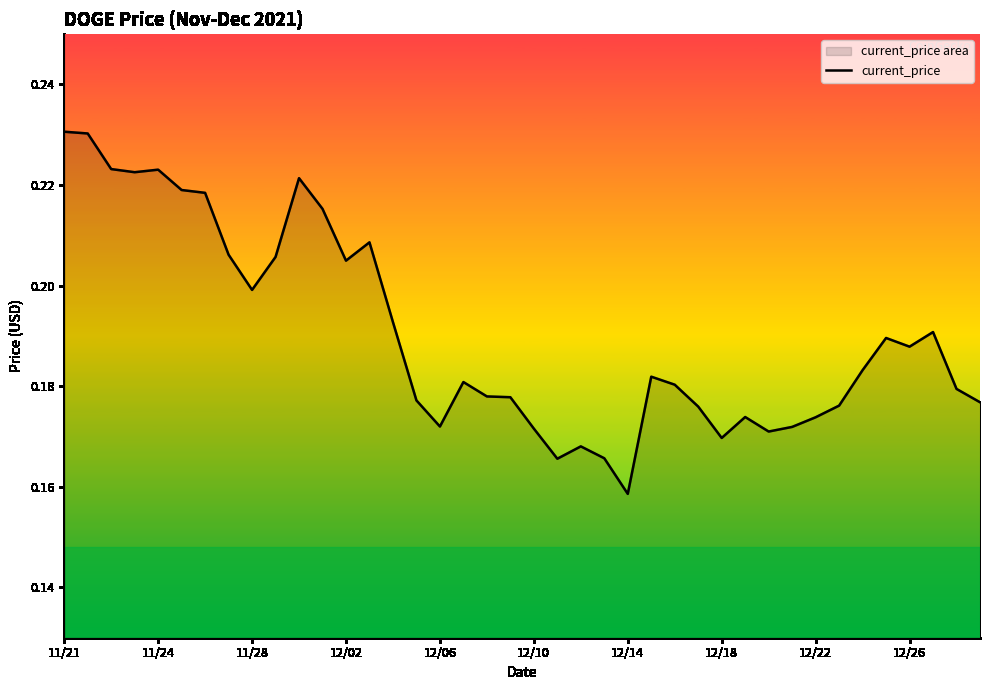

Count the number of data series in this chart.

1